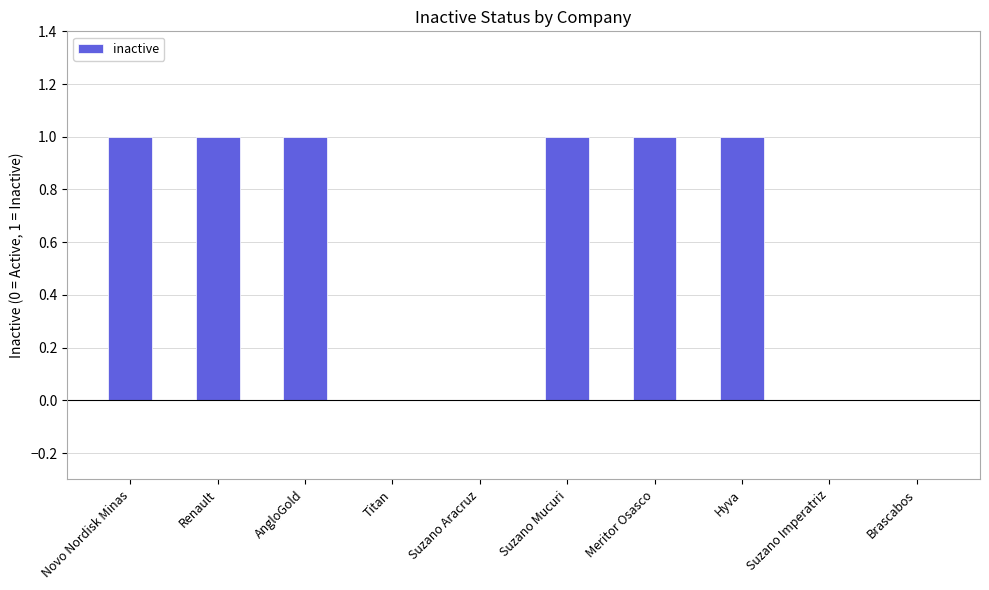

What is the sum of all values?

6